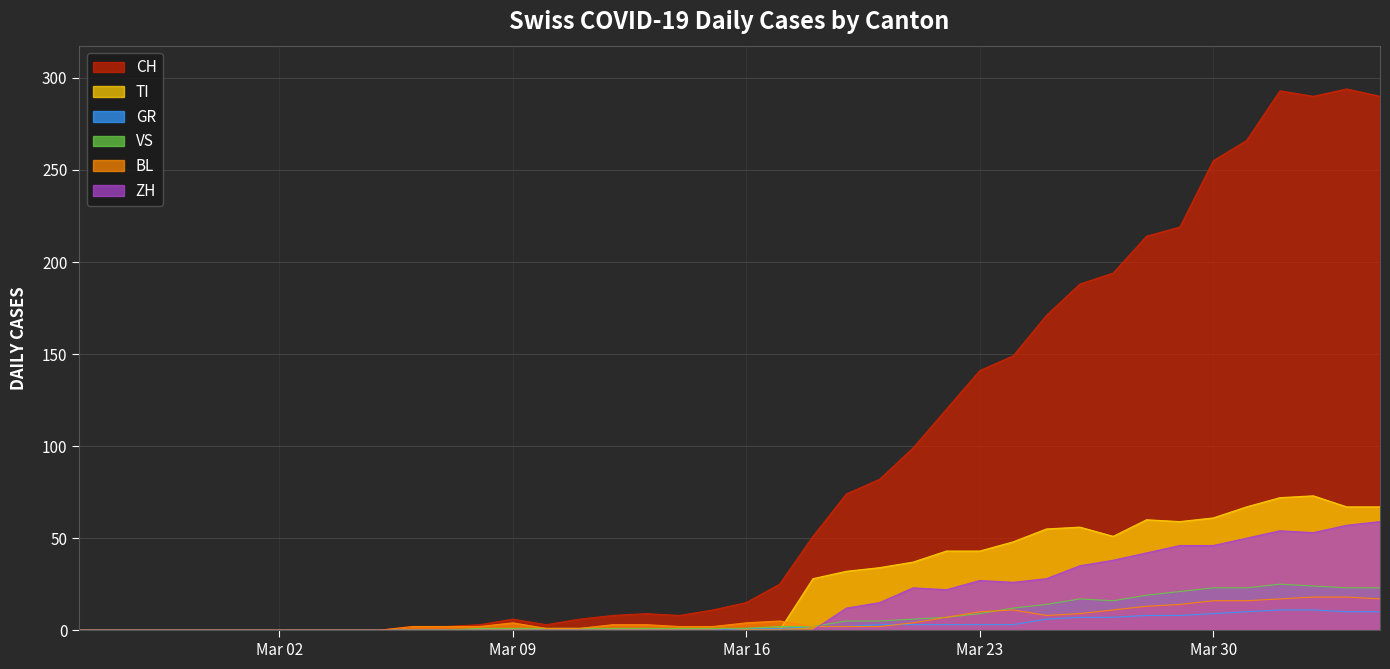

Which has a higher value, 2020-03-31 or 2020-03-27?

2020-03-31